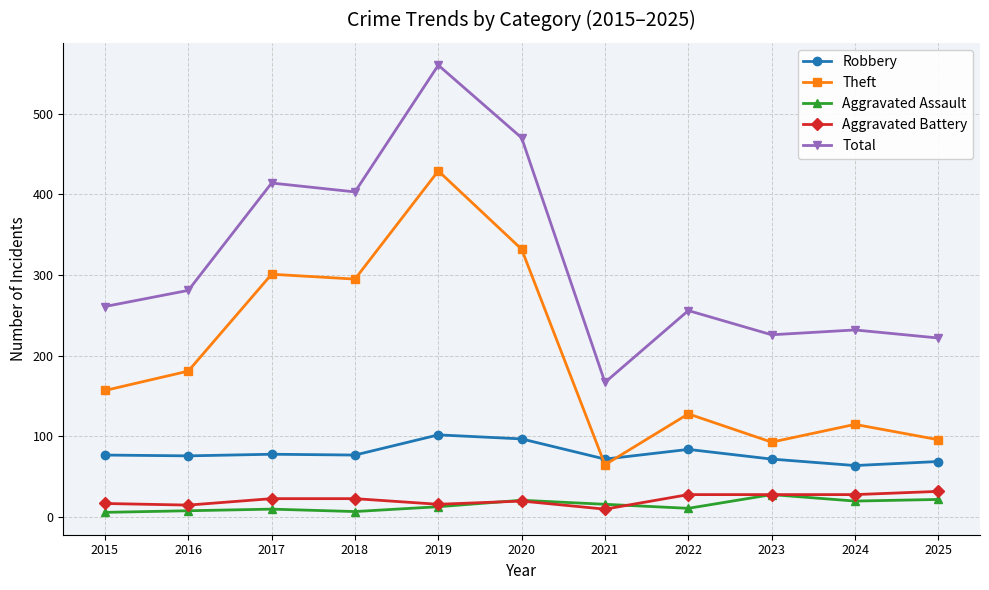

How many intersections are there between Theft and Robbery?

2